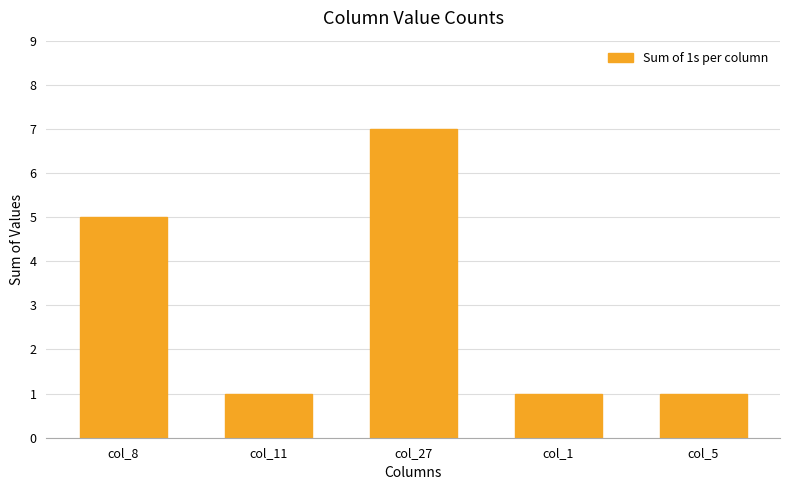

The chart shows a value of 2 at col_5. True or false?

False